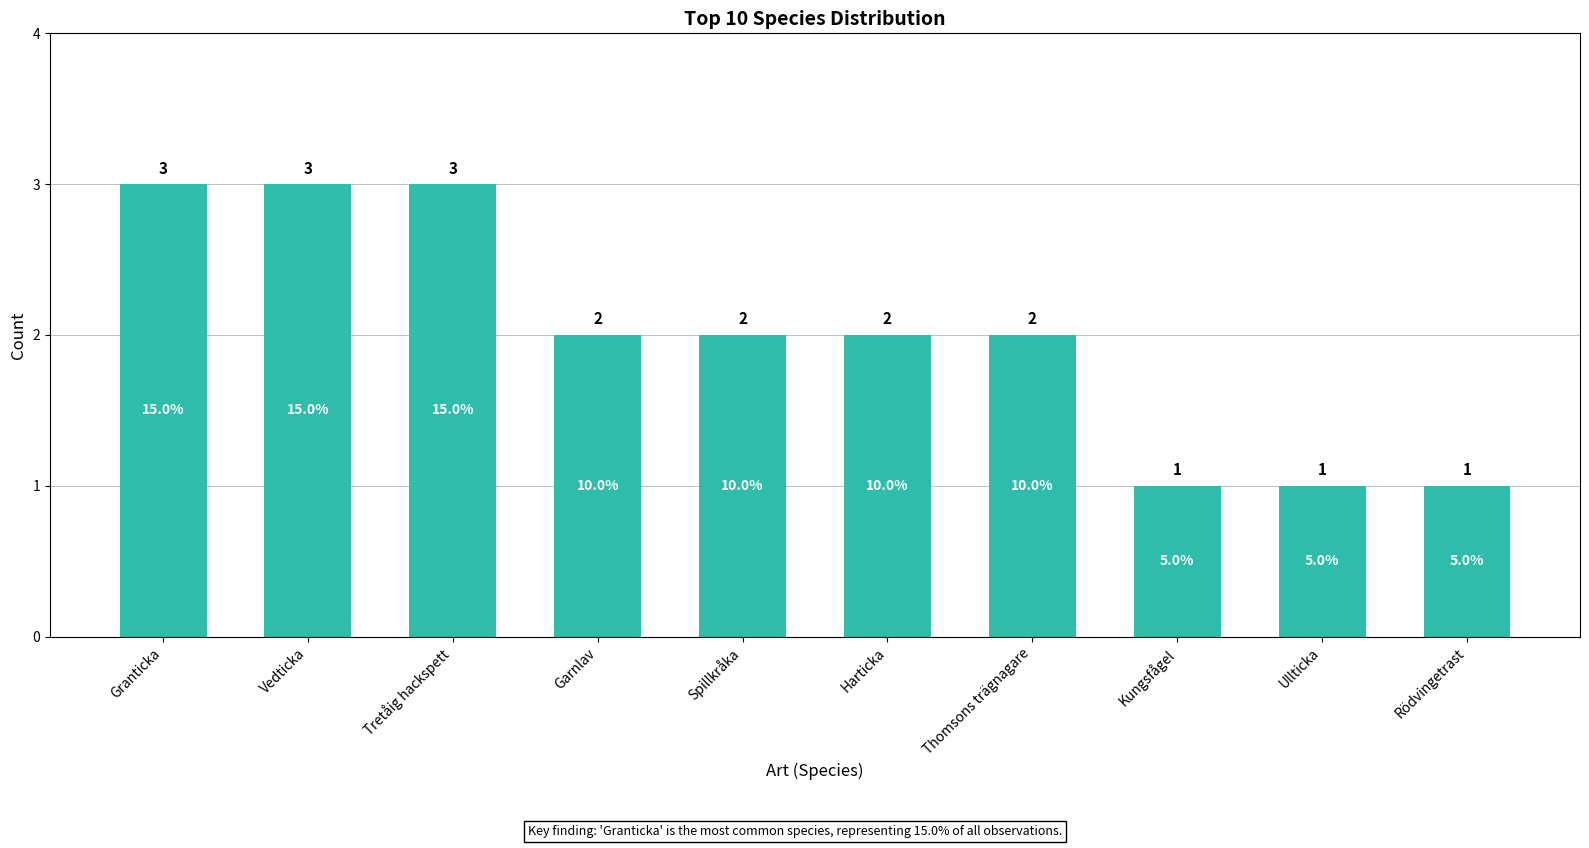

What is the maximum value shown in the chart?

3